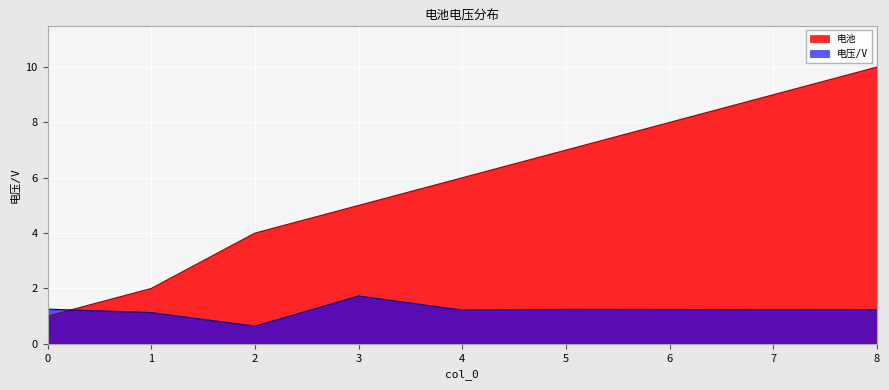

Does the chart display data point markers on the line(s)?

No